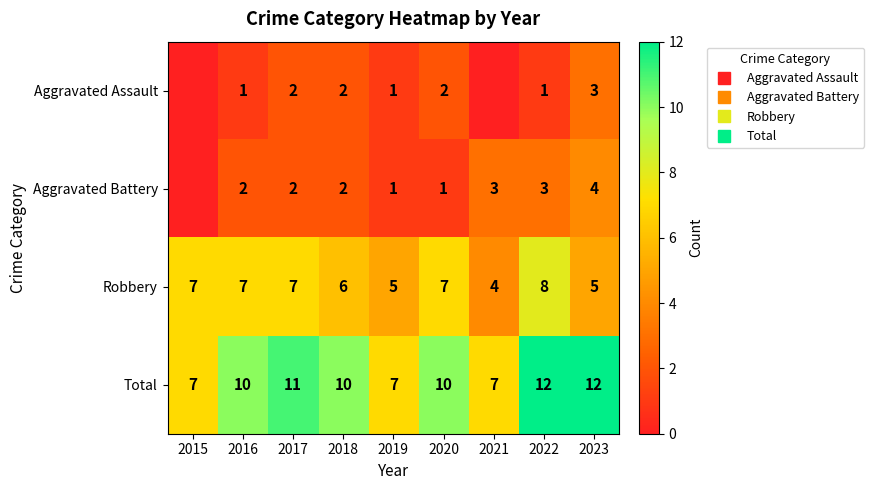

The Aggravated Battery series shows 1 at 2018. True or false?

False